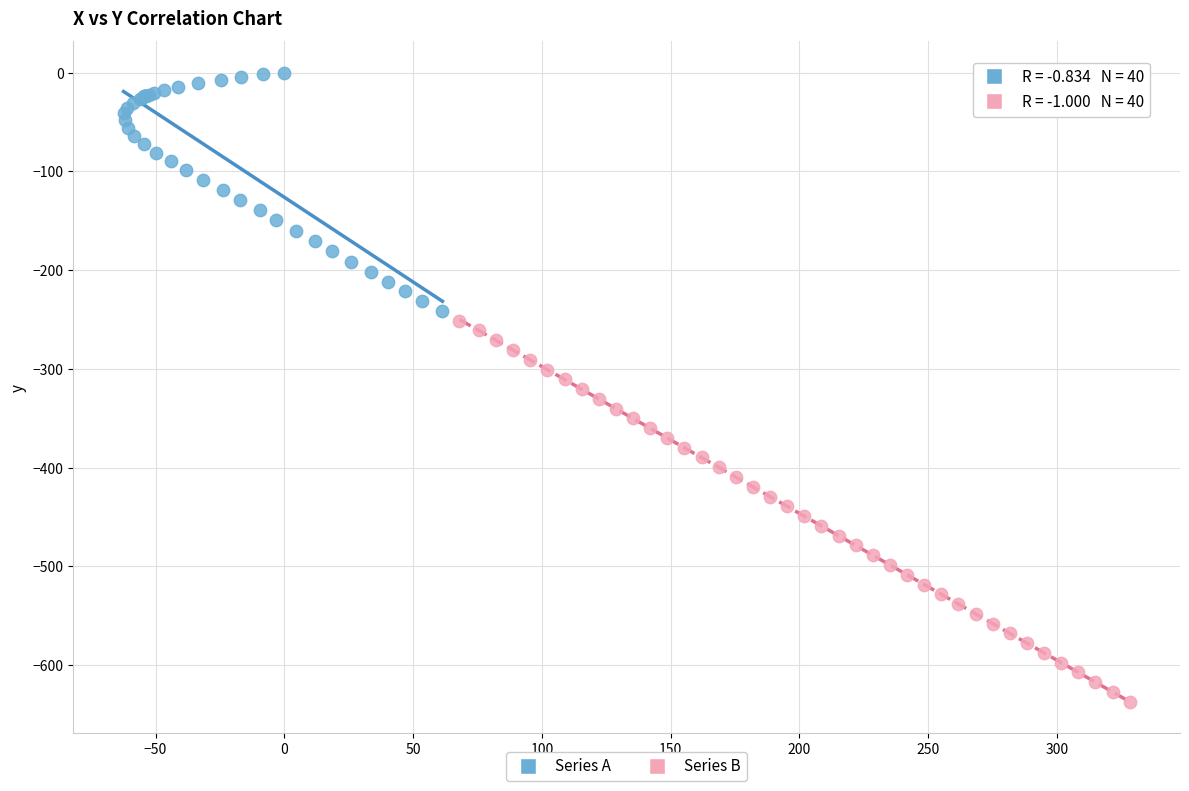

Which series contains the highest Y value?

Series A